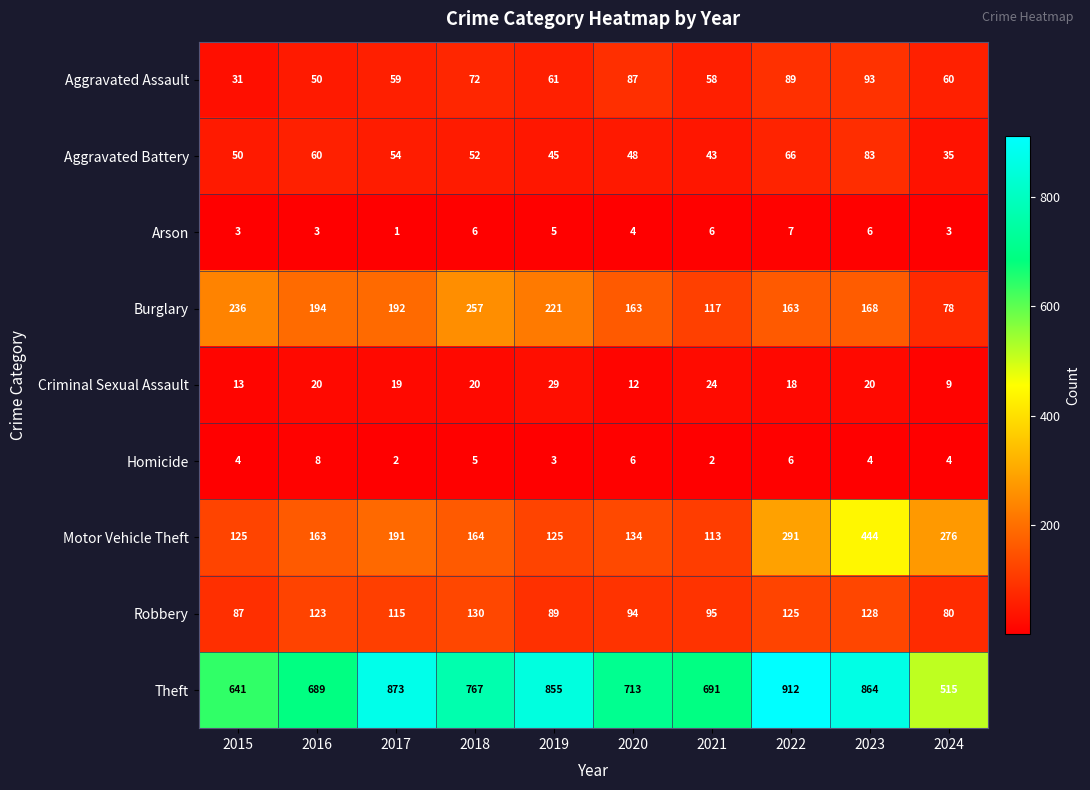

Which series has the largest total across all categories?

Theft